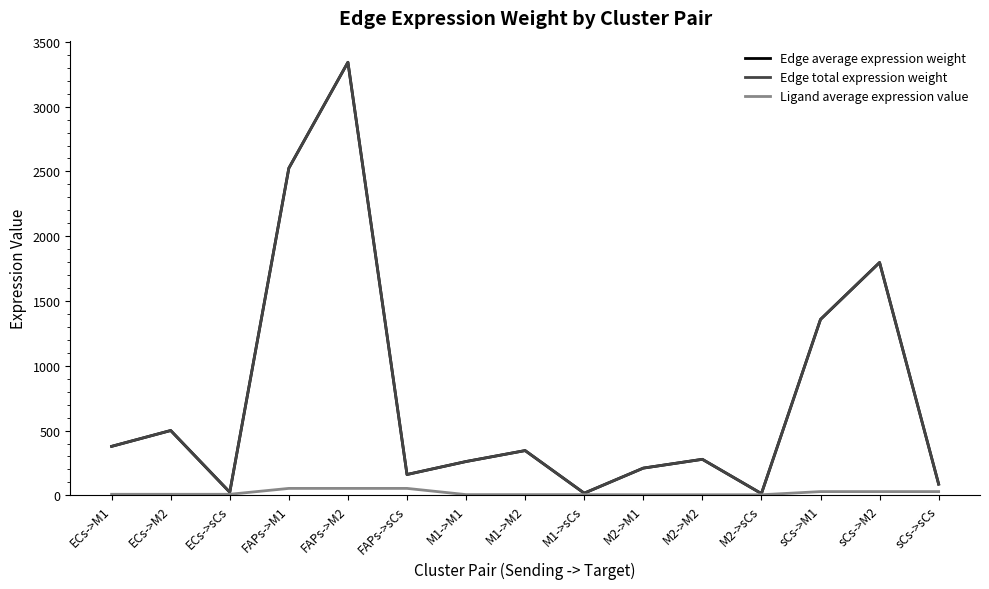

Rank the categories by Edge average expression weight value from highest to lowest.

FAPs->M2, FAPs->M1, sCs->M2, sCs->M1, ECs->M2, ECs->M1, M1->M2, M2->M2, M1->M1, M2->M1, FAPs->sCs, sCs->sCs, ECs->sCs, M1->sCs, M2->sCs